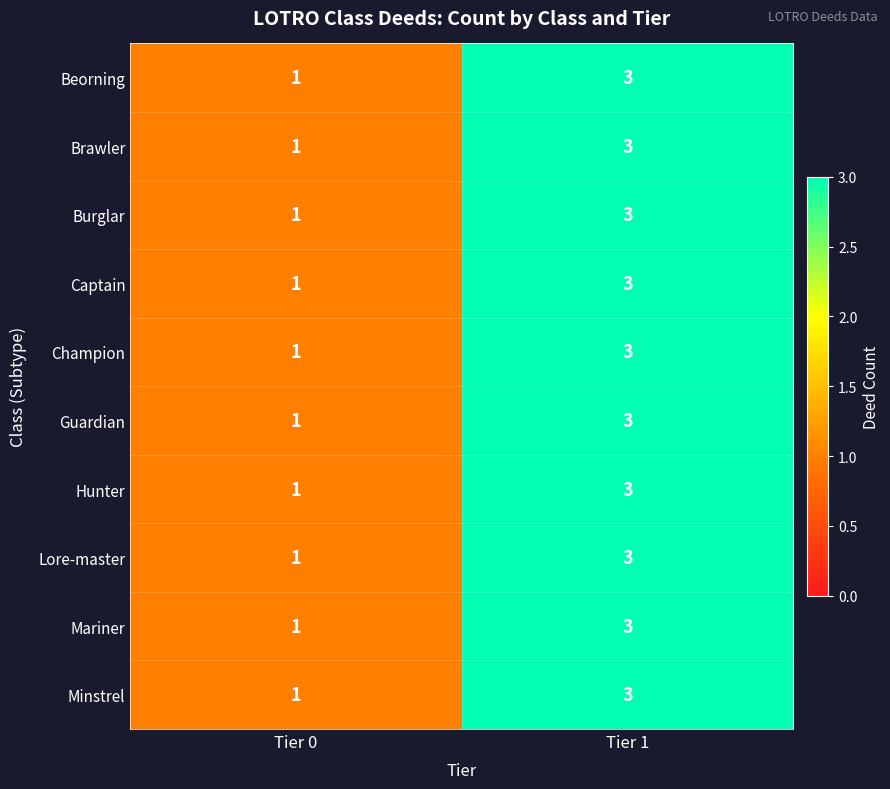

What is the sum of all Beorning values?

4